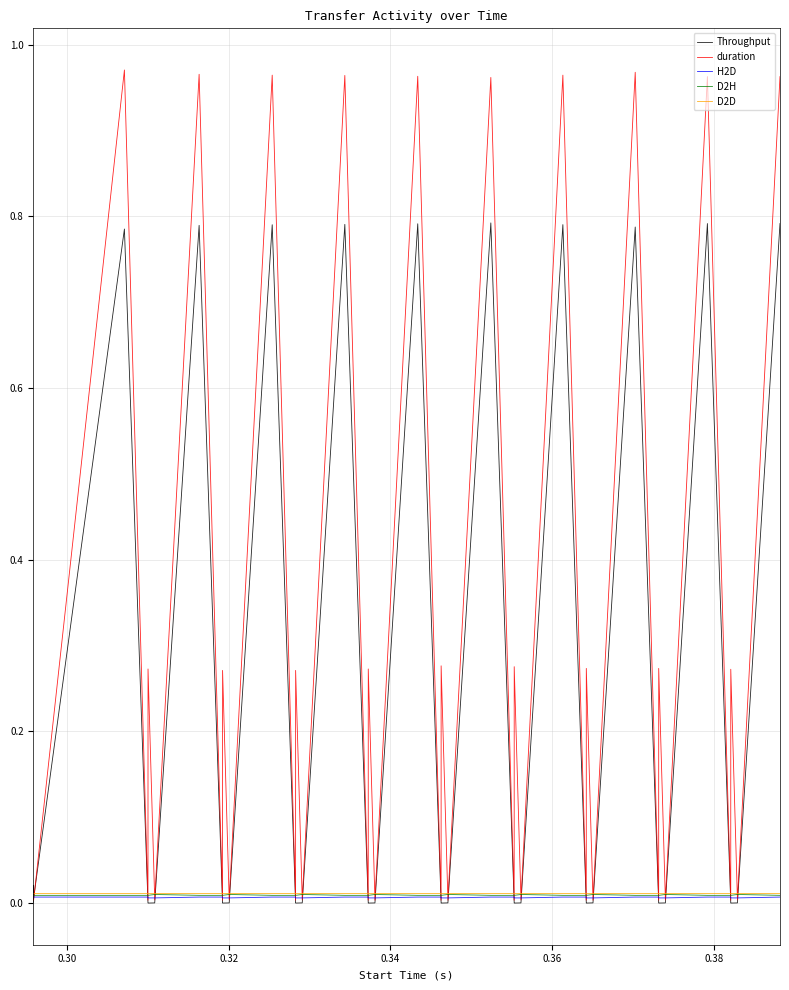

True or false: Throughput and D2D intersect in this chart.

True